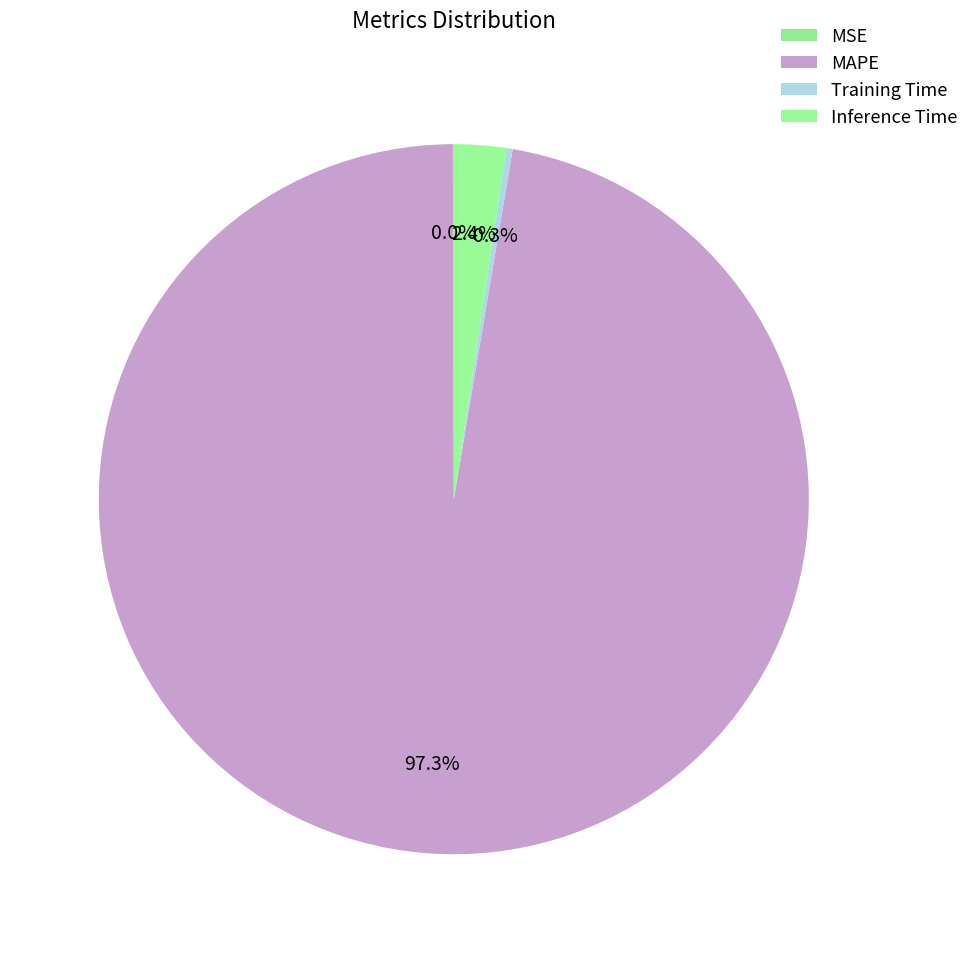

How many segments does this pie chart have?

4